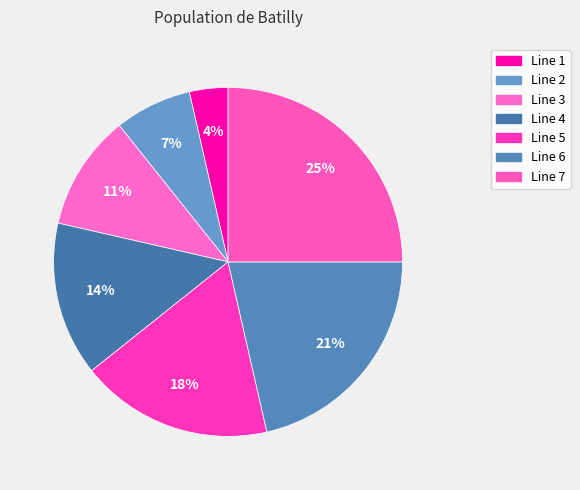

How many segments does this pie chart have?

7